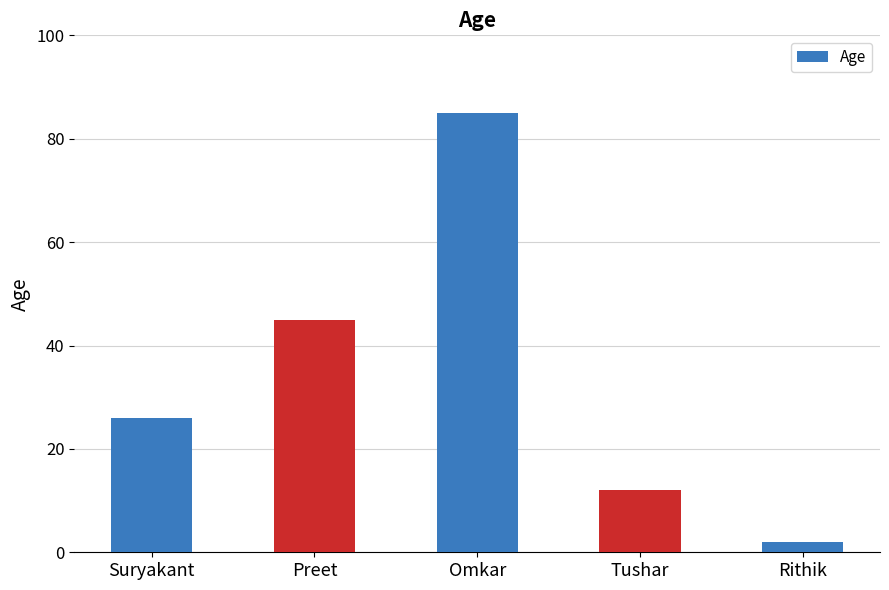

Rank the categories by value from lowest to highest.

Rithik, Tushar, Suryakant, Preet, Omkar